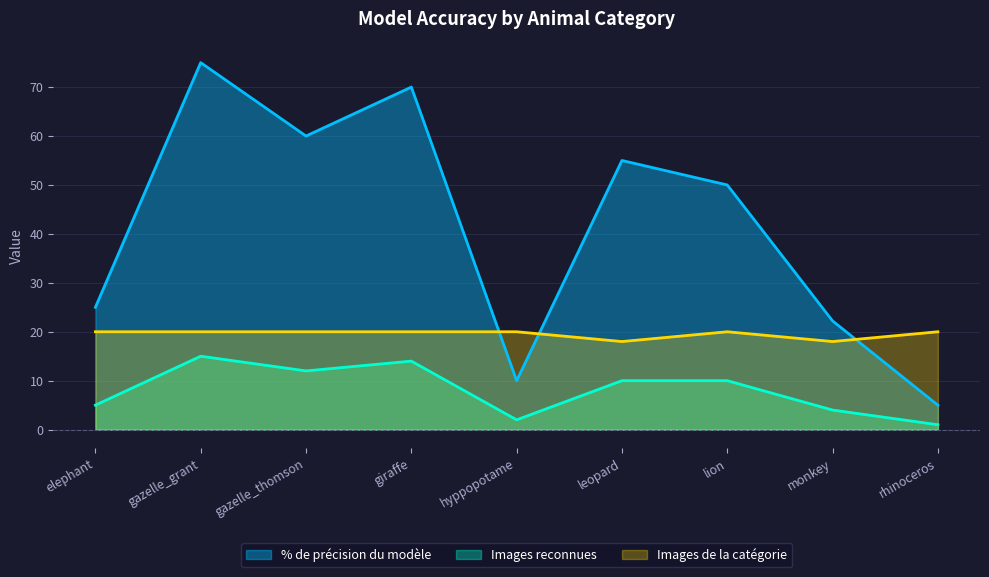

List the series in order of their peak value, highest first.

% de précision du modèle, Images de la catégorie, Images reconnues